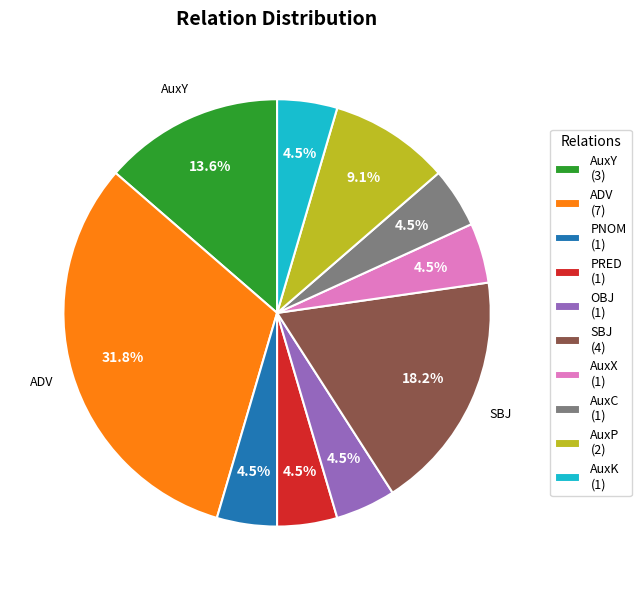

To the nearest percent, what is the combined percentage of AuxY and AuxX?

18%